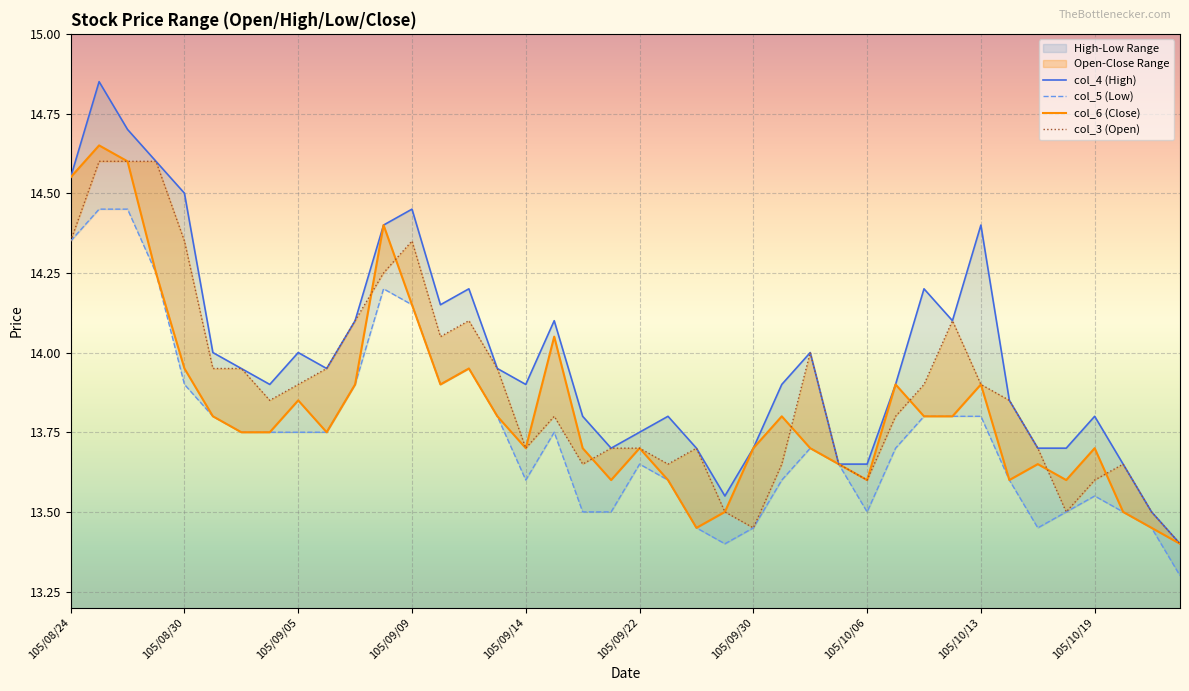

True or false: col_3 and col_4 intersect in this chart.

False